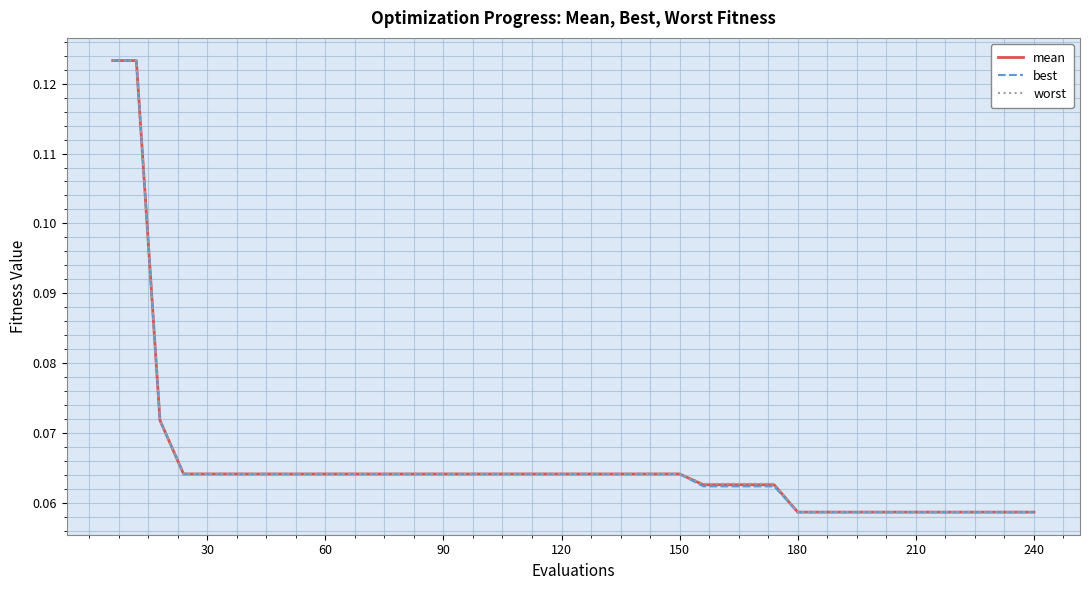

Which series has the widest spread of values?

worst